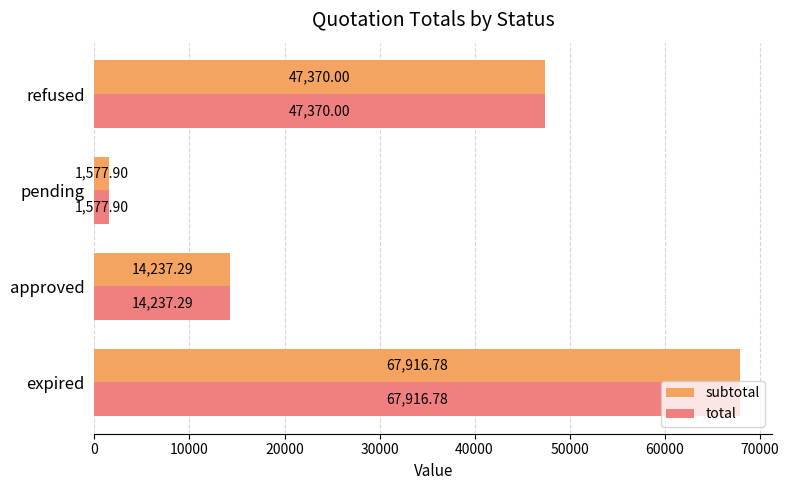

At which label is subtotal closest to 34747?

refused